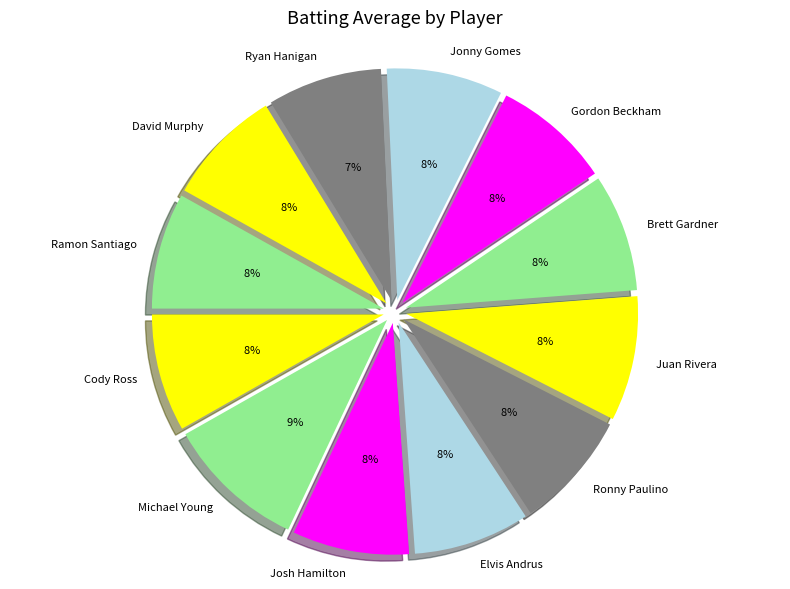

Does Ryan Hanigan represent more than half of the total?

No